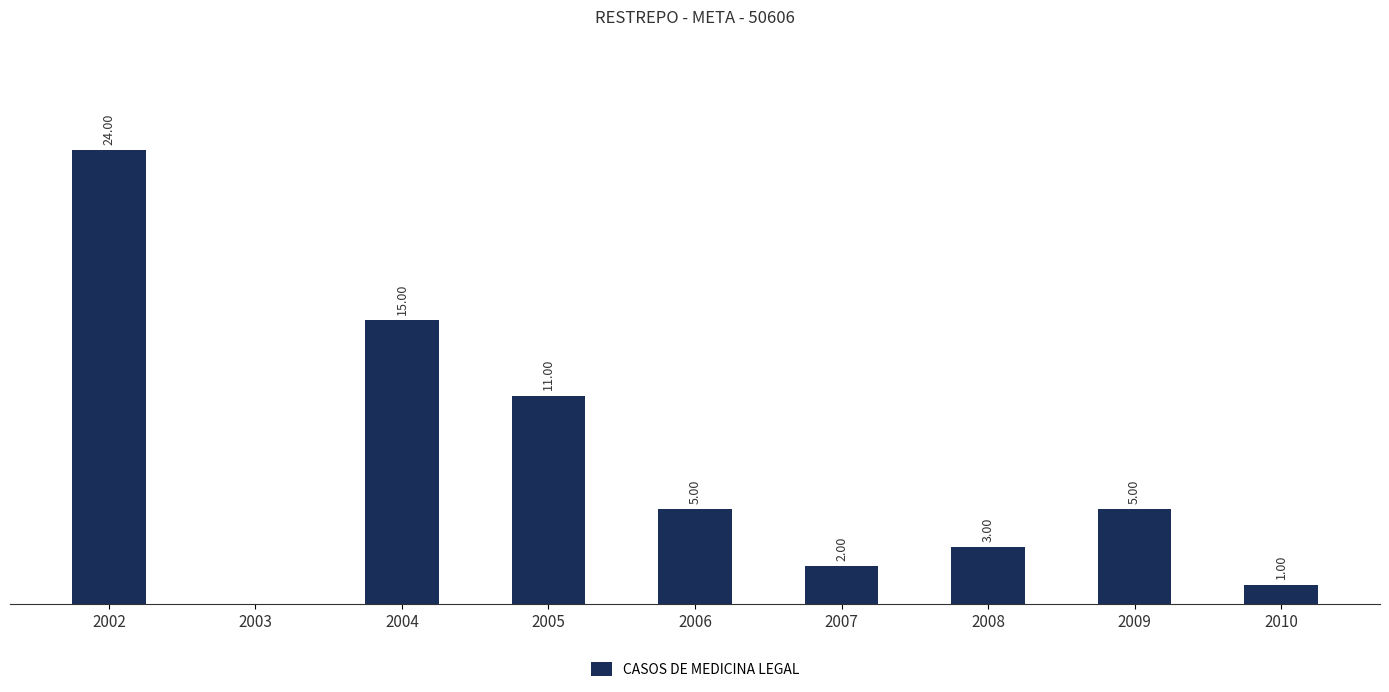

Are the bars horizontal?

No